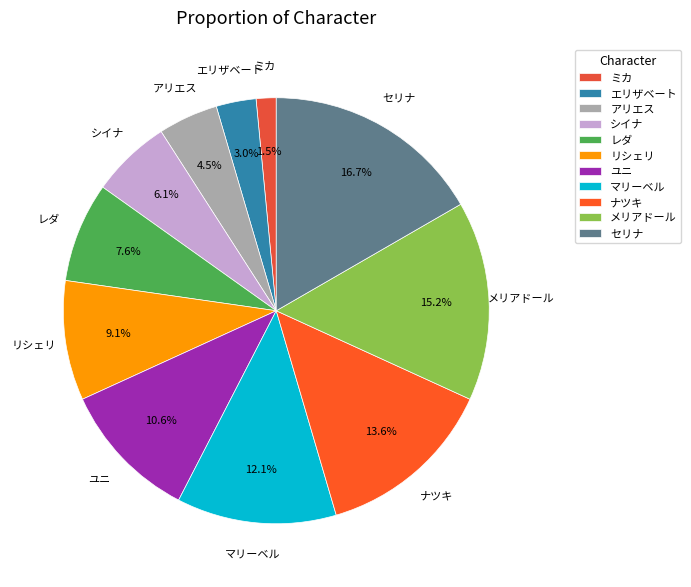

What is the smallest slice in the pie chart?

ミカ